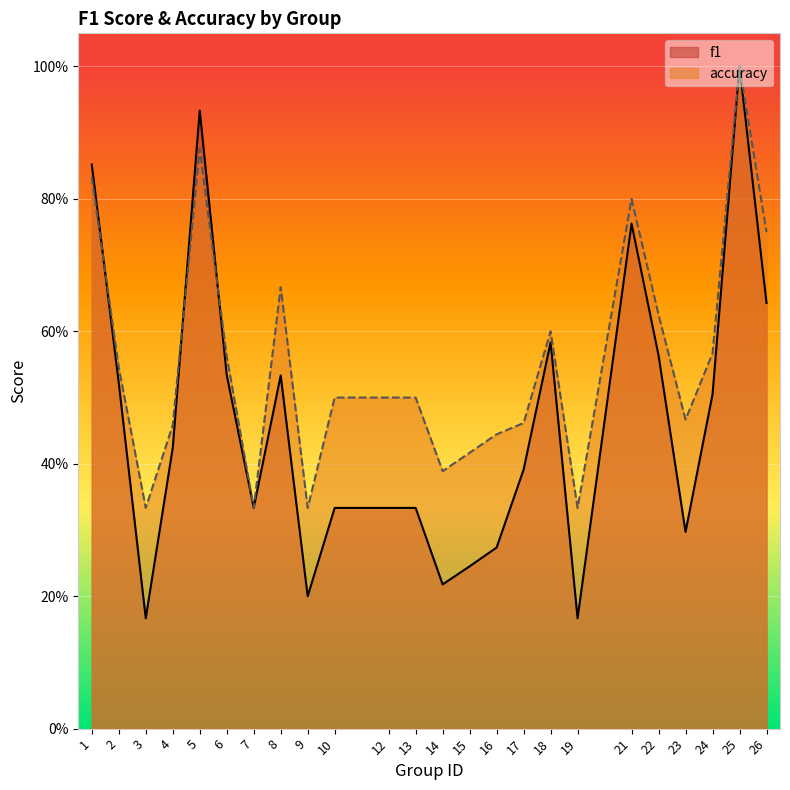

What is the approximate value of accuracy at 9?

0.3